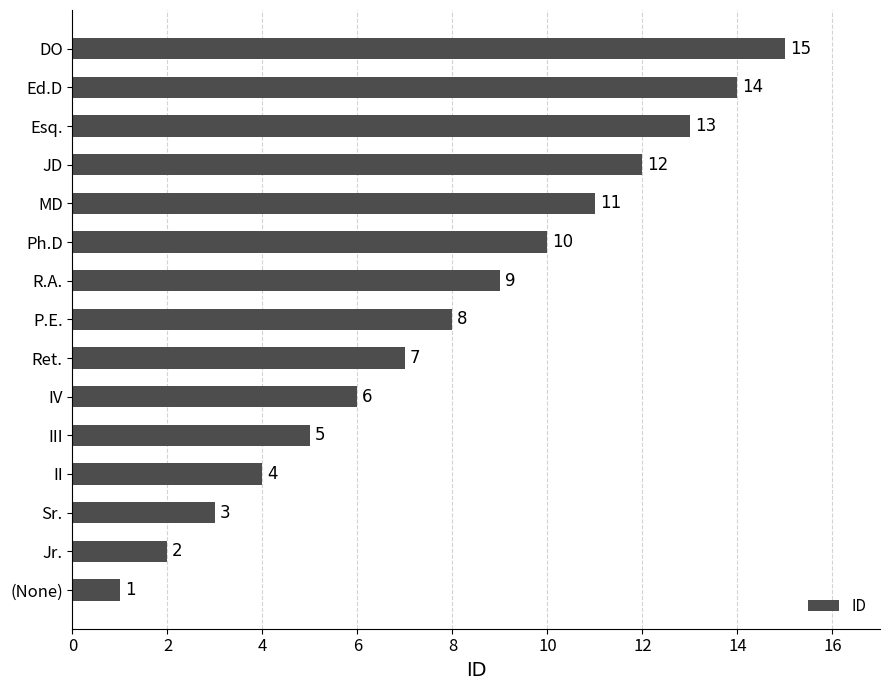

How many values are below 8?

7